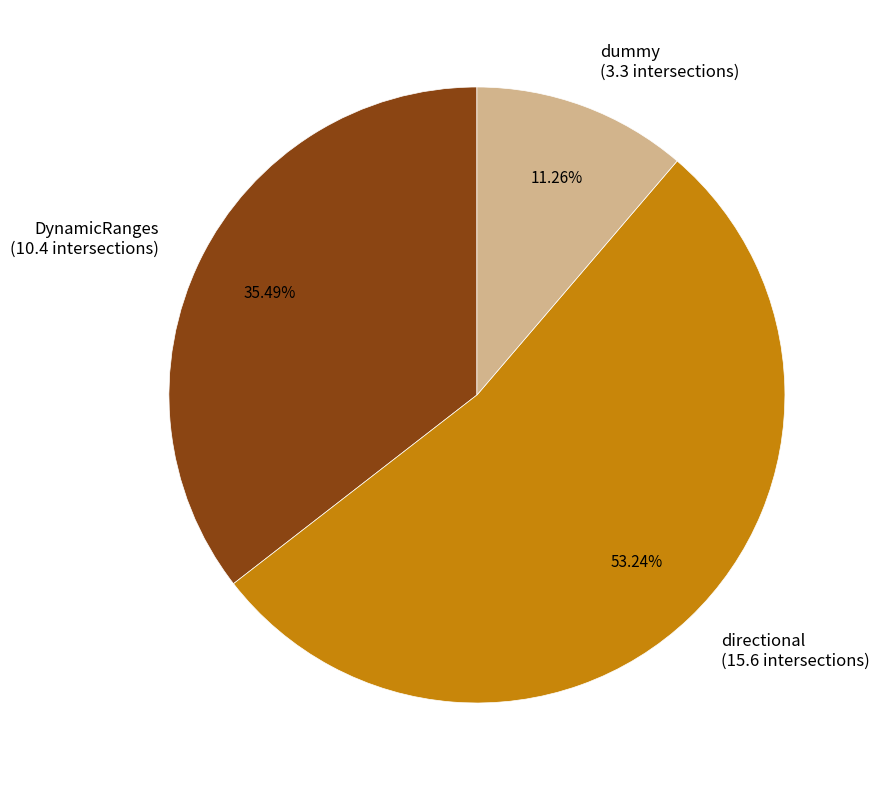

Combined, do dummy and directional account for over 50%?

Yes